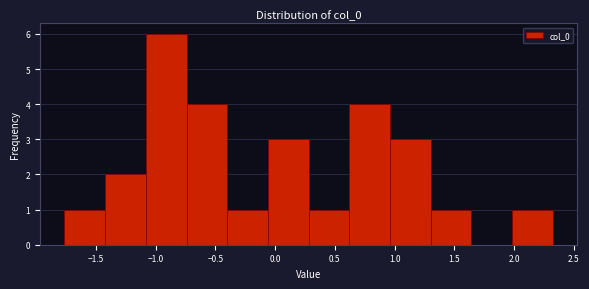

Reading left to right, list every bar in this chart as the range it spans on the x-axis followed by its height. Neither the bar edges nor the heights are printed on the chart, so give them approximately, as read against the axes.

-1.75 to -1.40: 1
-1.40 to -1.10: 2
-1.10 to -0.75: 6
-0.75 to -0.40: 4
-0.40 to -0.05: 1
-0.05 to 0.30: 3
0.30 to 0.60: 1
0.60 to 0.95: 4
0.95 to 1.30: 3
1.30 to 1.65: 1
1.65 to 2.00: 0
2.00 to 2.35: 1